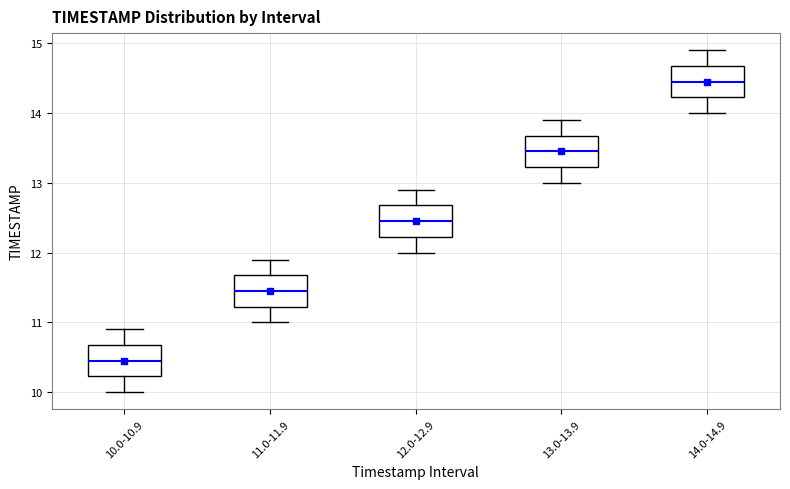

Where is the upper edge of the box for 14.0-14.9 on the y-axis? The values are not printed on the chart, so give them approximately, as read against the axis.

14.7